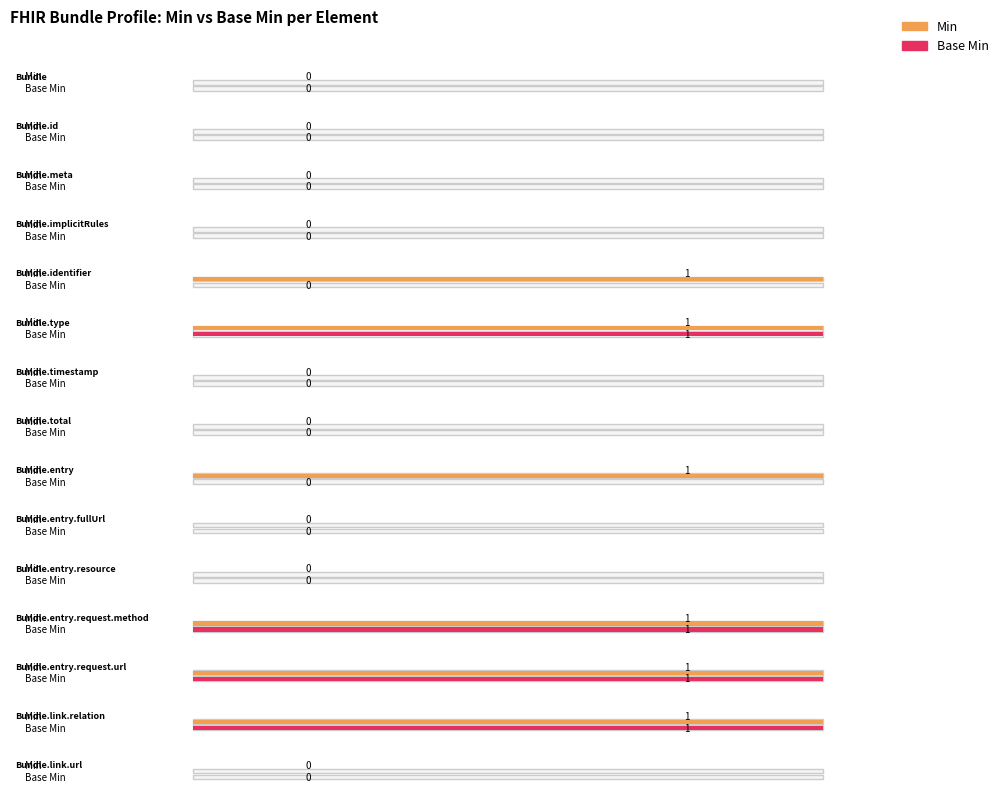

List the series in order of their peak value, lowest first.

Min, Base Min